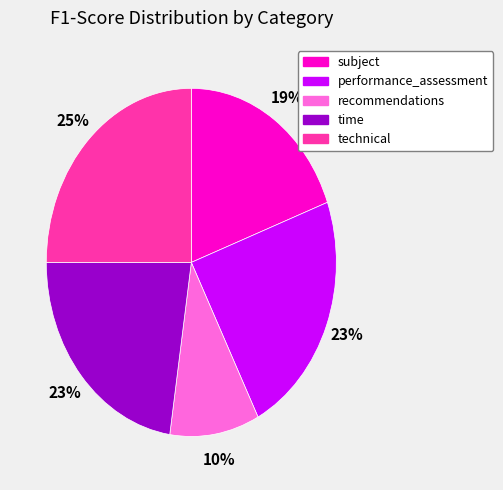

Combined, do subject and time account for over 50%?

No